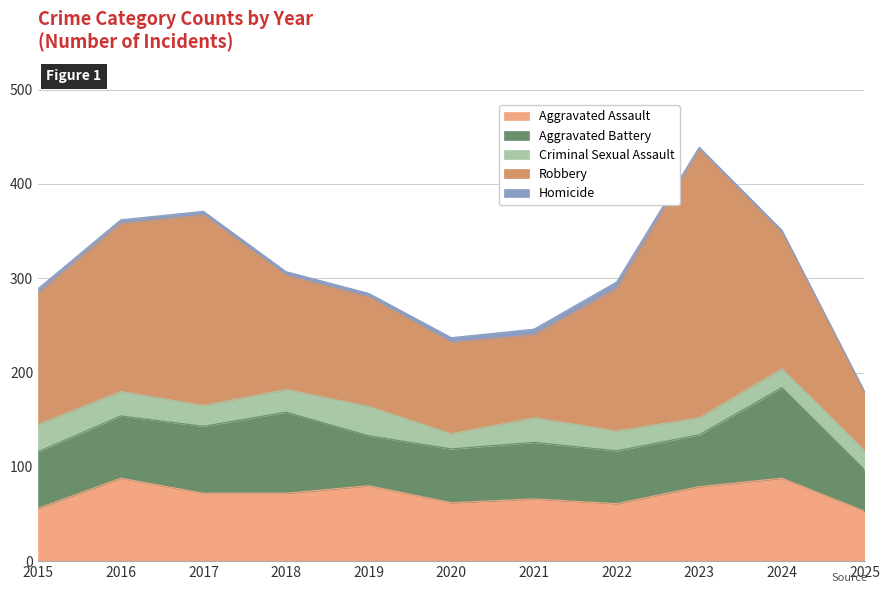

True or false: Robbery has a value of 187 at 2019.

False